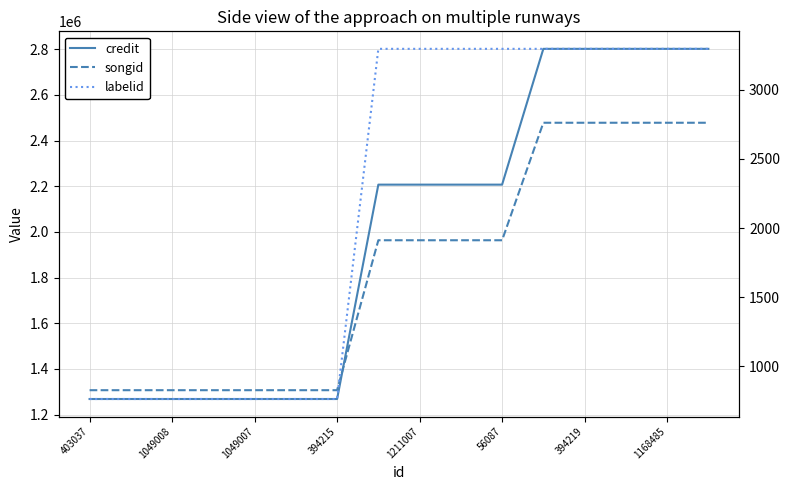

Which category has the highest value in the songid series?

11